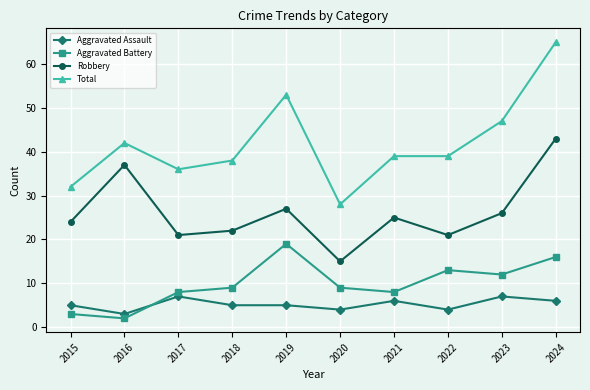

In Aggravated Battery, how many points are lower than both neighbors (excluding endpoints)?

3